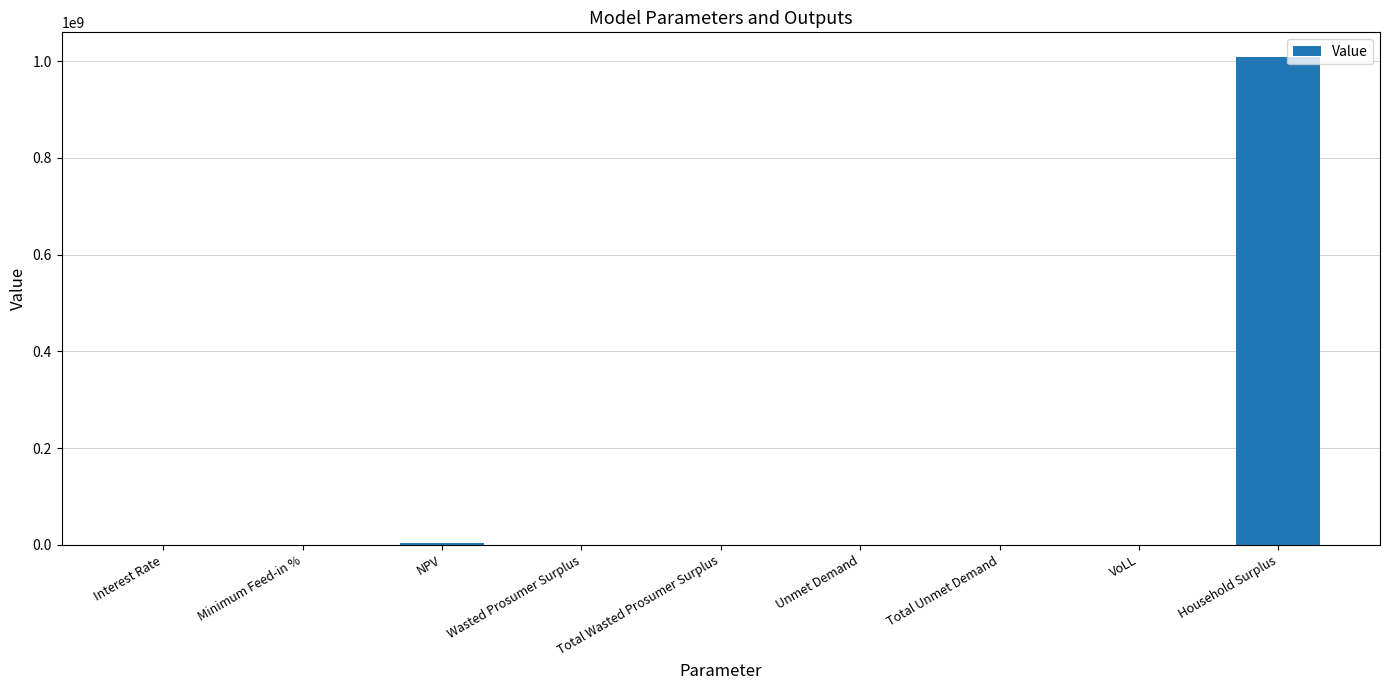

Does the chart contain stacked bars?

No